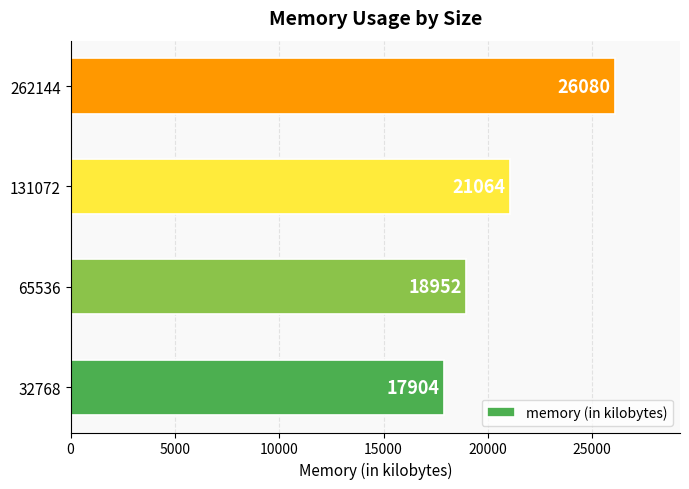

Where is the data nearest to the value 21992?

131072